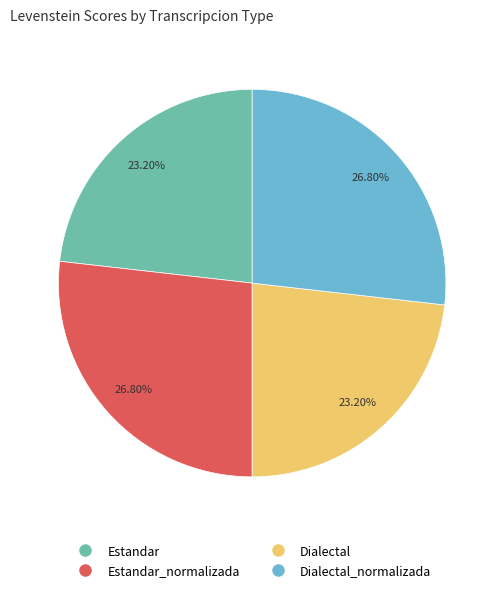

Does any single category account for the majority?

No